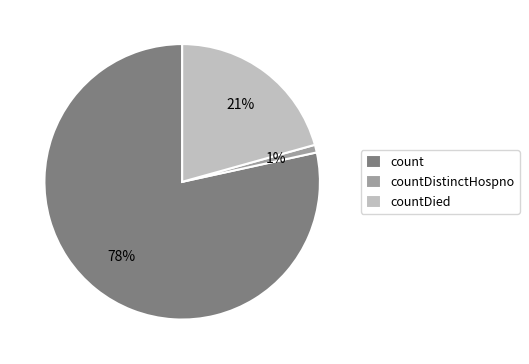

Which slice is the smallest?

countDistinctHospno